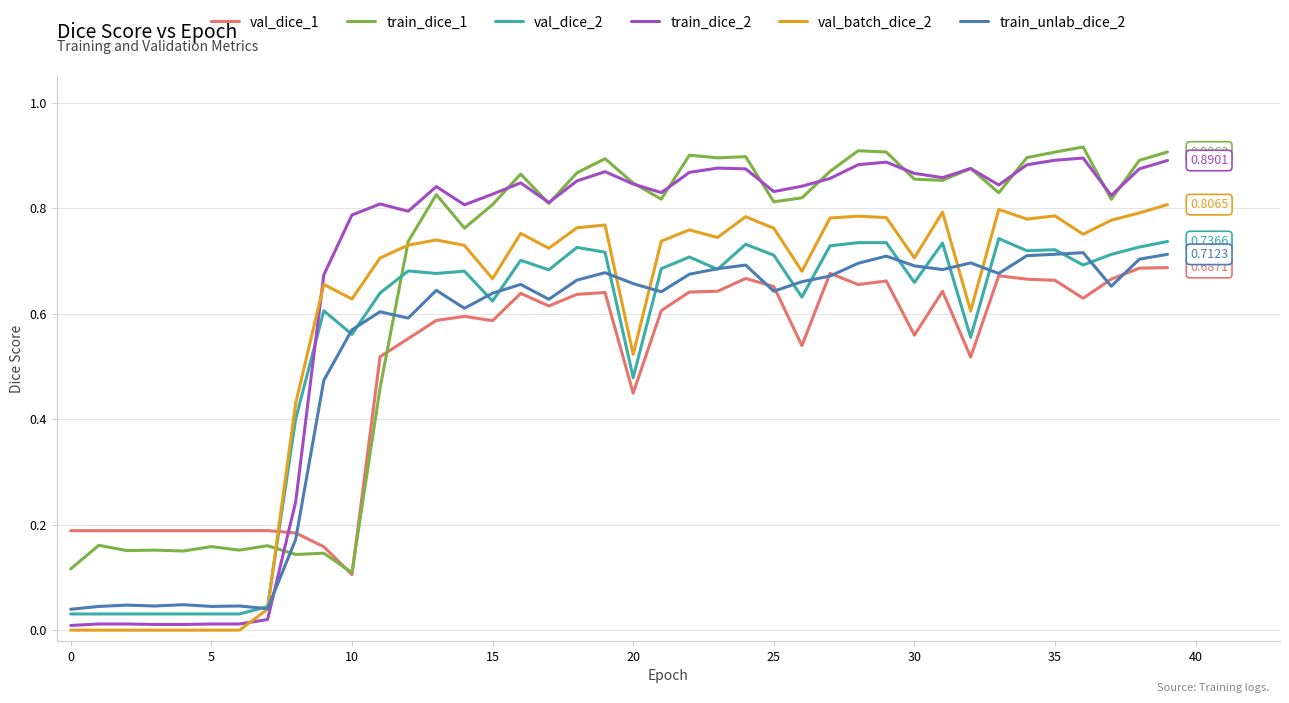

Which series has the largest range (max minus min)?

train_dice_2